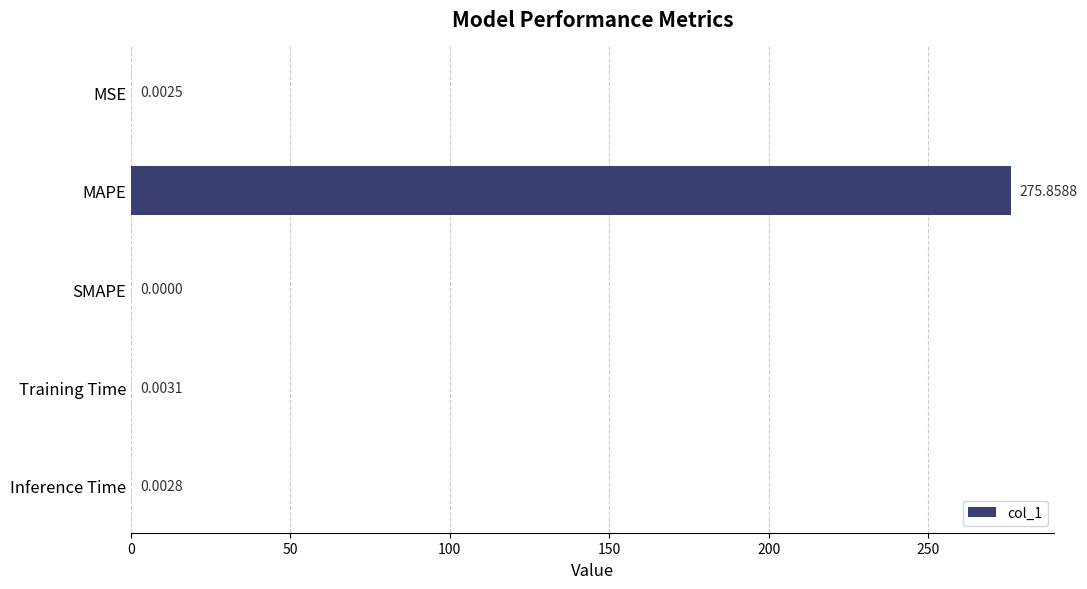

Are the bars horizontal?

Yes